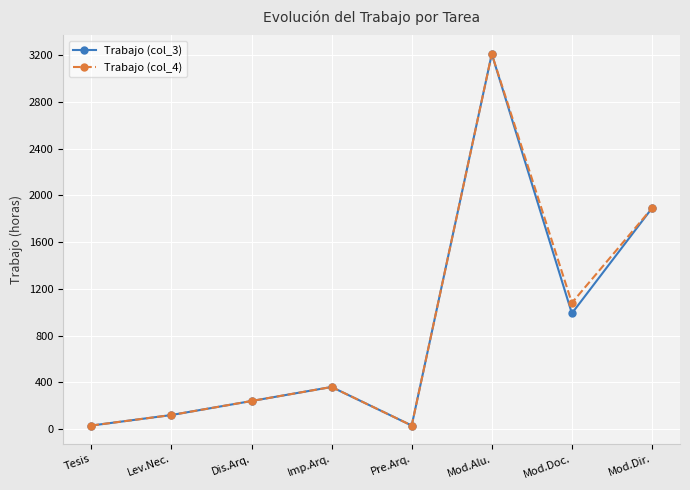

What is the approximate value of Trabajo (col_3) at Dis.Arq., to the nearest 50?

250